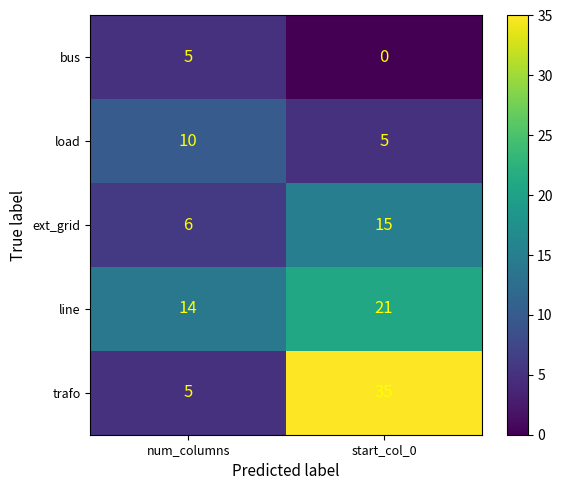

List the series in order of their peak value, lowest first.

bus, load, ext_grid, line, trafo